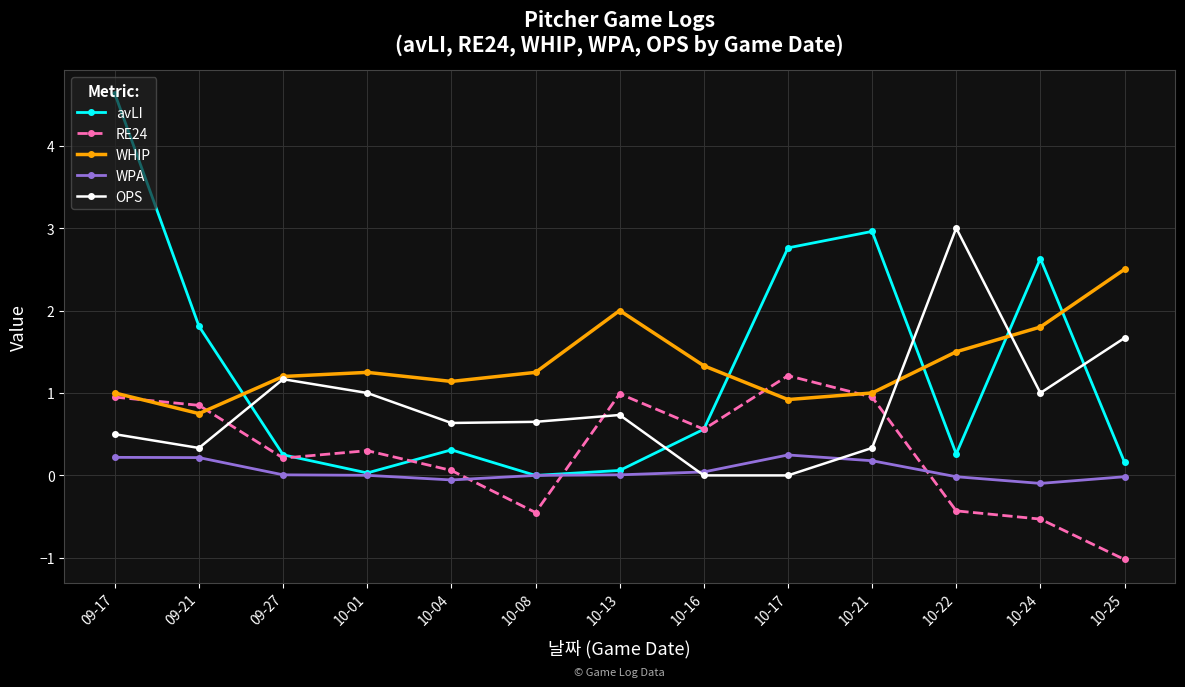

The value of OPS at 10-16 is -1.7. True or false?

False